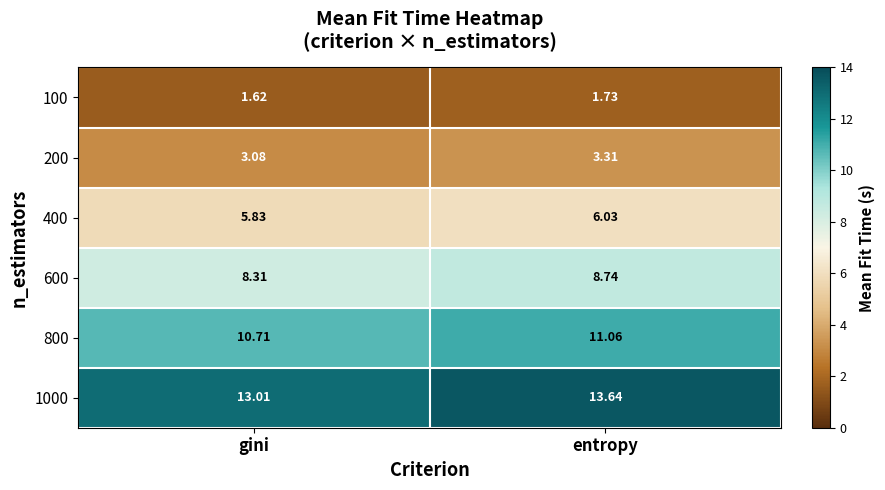

Is the value of 100 at entropy greater than the value of 600 at entropy?

No